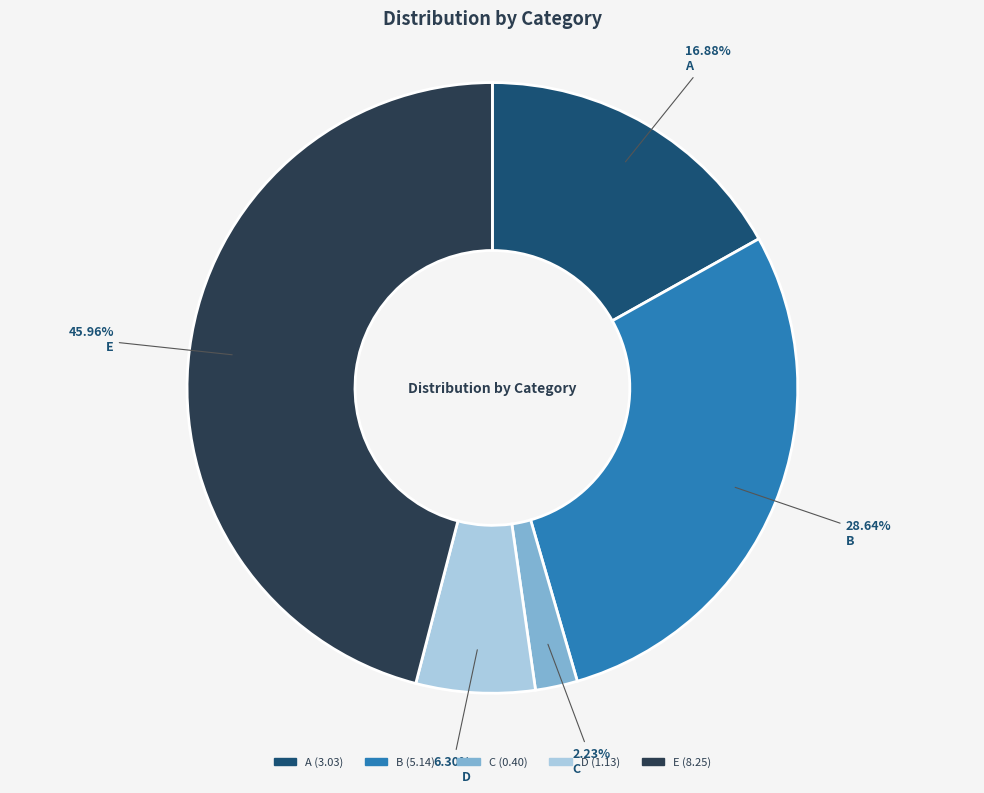

Which slice is the smallest?

C